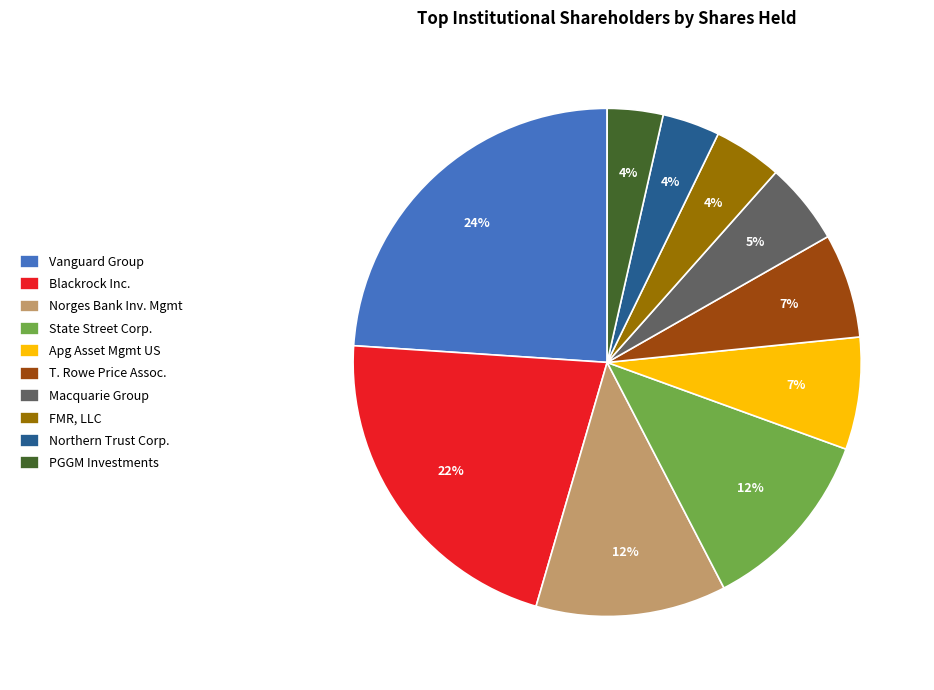

The FMR, LLC slice represents 4% of the pie. True or false?

True